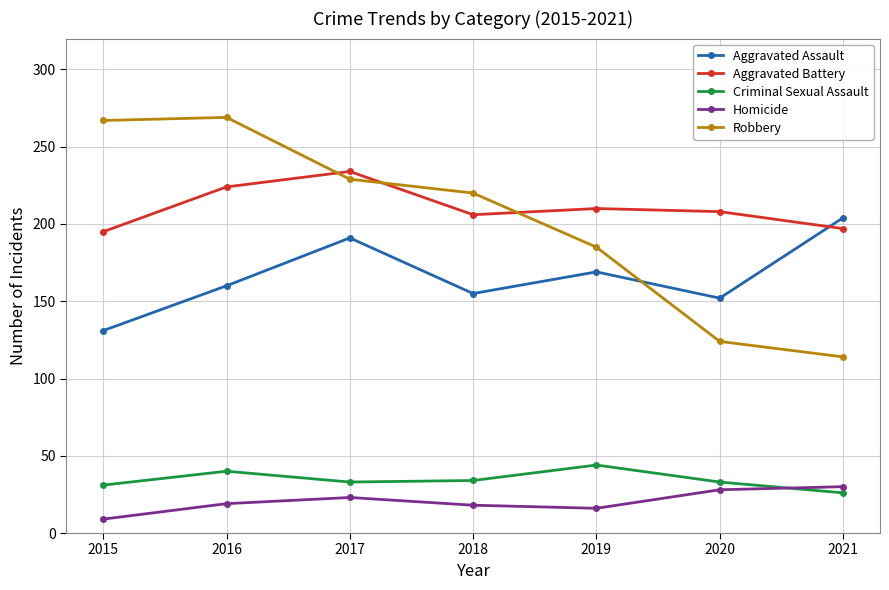

What are all the series names shown in the legend?

Aggravated Assault, Aggravated Battery, Criminal Sexual Assault, Homicide, Robbery